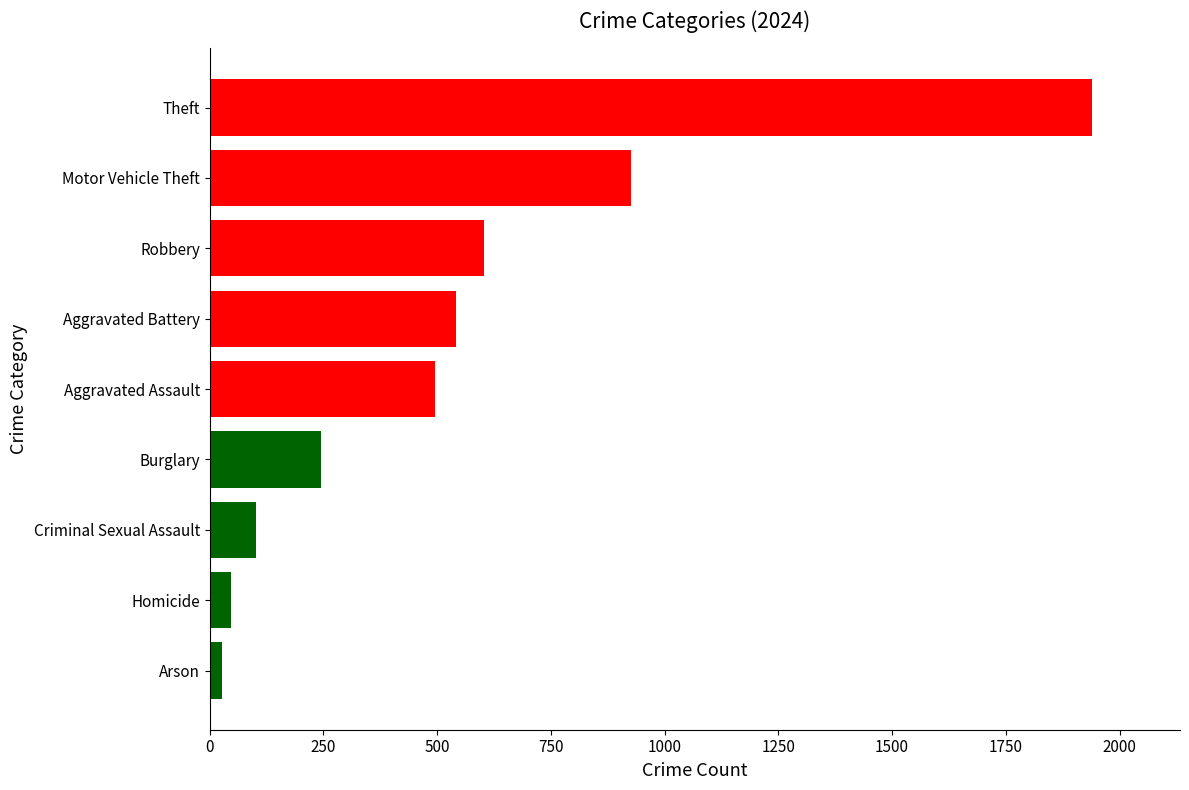

Is it true that the value at Aggravated Assault is 495?

True